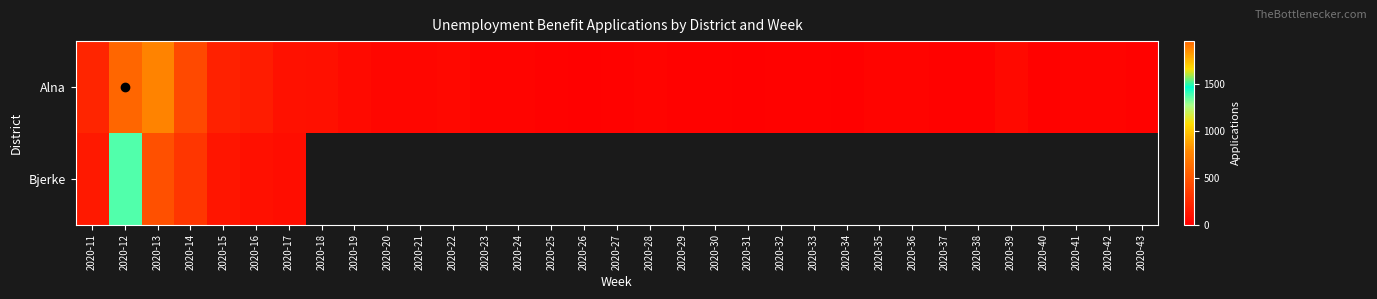

Rank the series at 2020-40 from lowest to highest value.

Alna, Bjerke